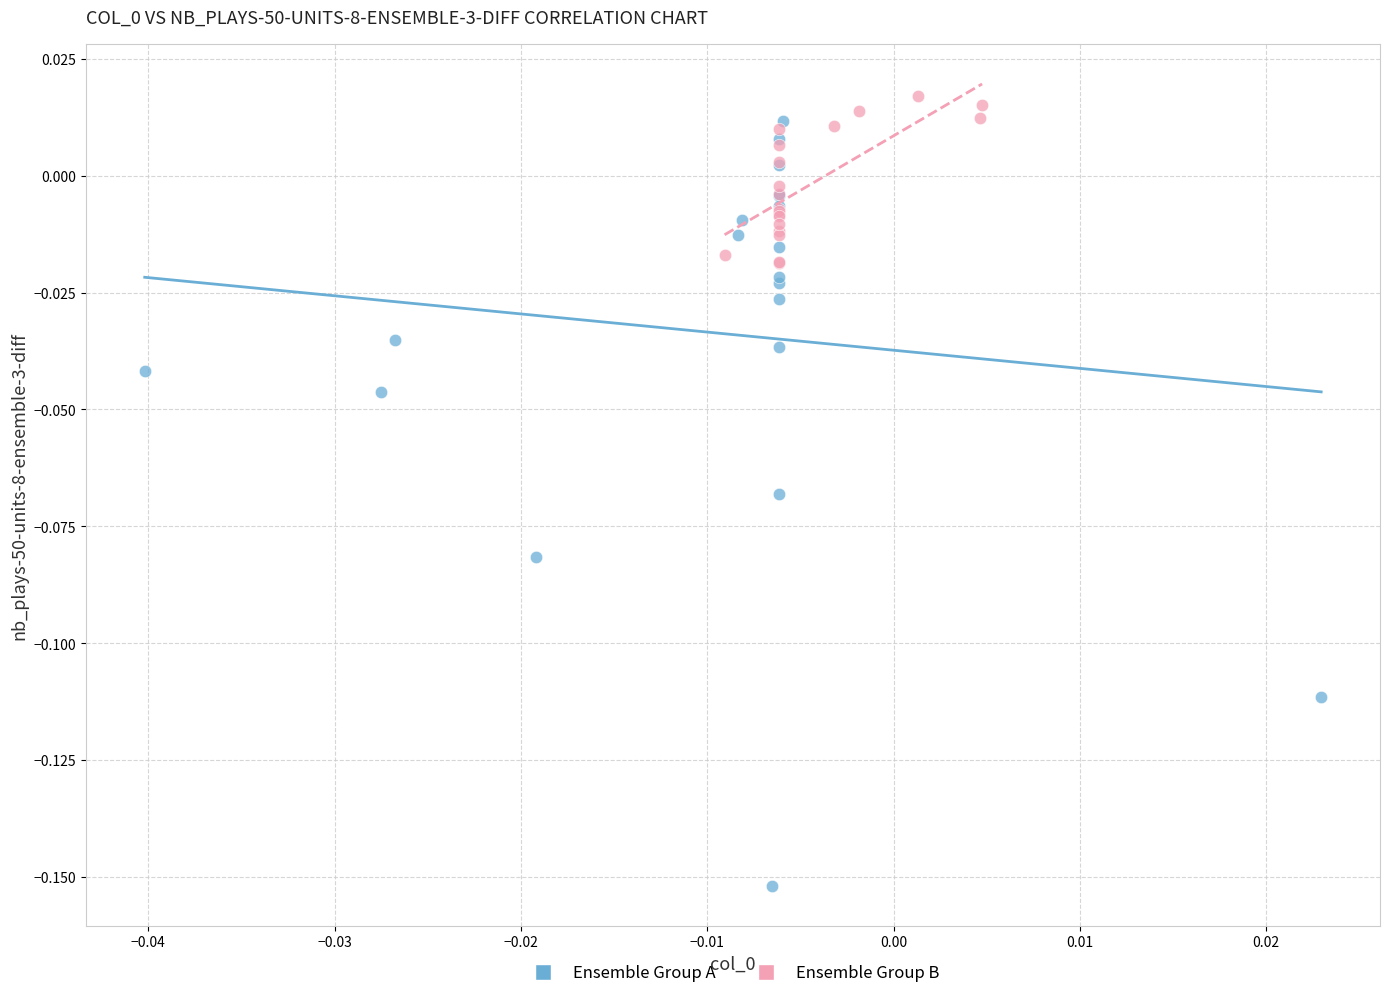

Which series contains the lowest Y value?

Ensemble Group A